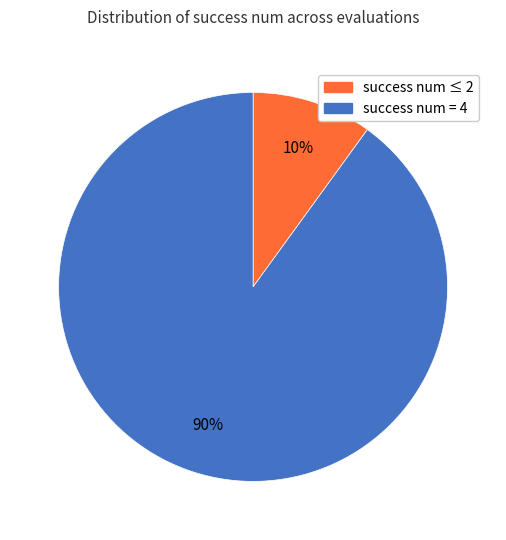

To the nearest percent, what is the difference between the largest and smallest slice percentages?

80%